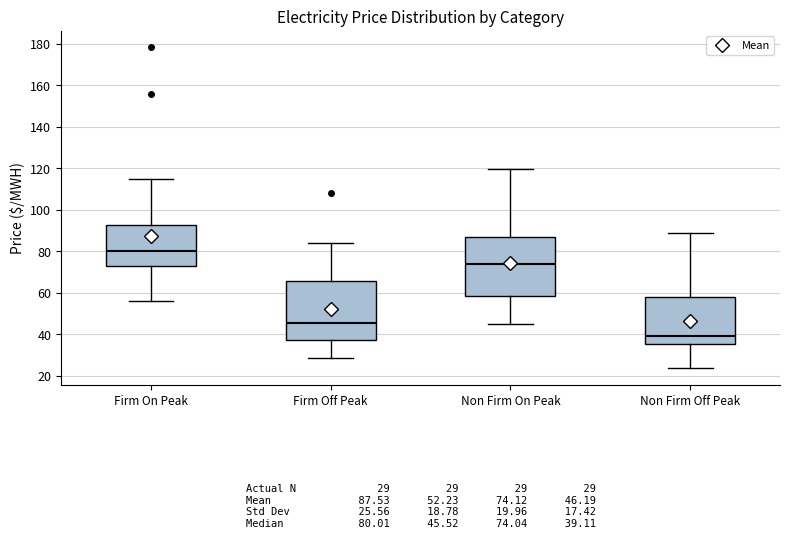

Which box has the highest median line?

Firm On Peak